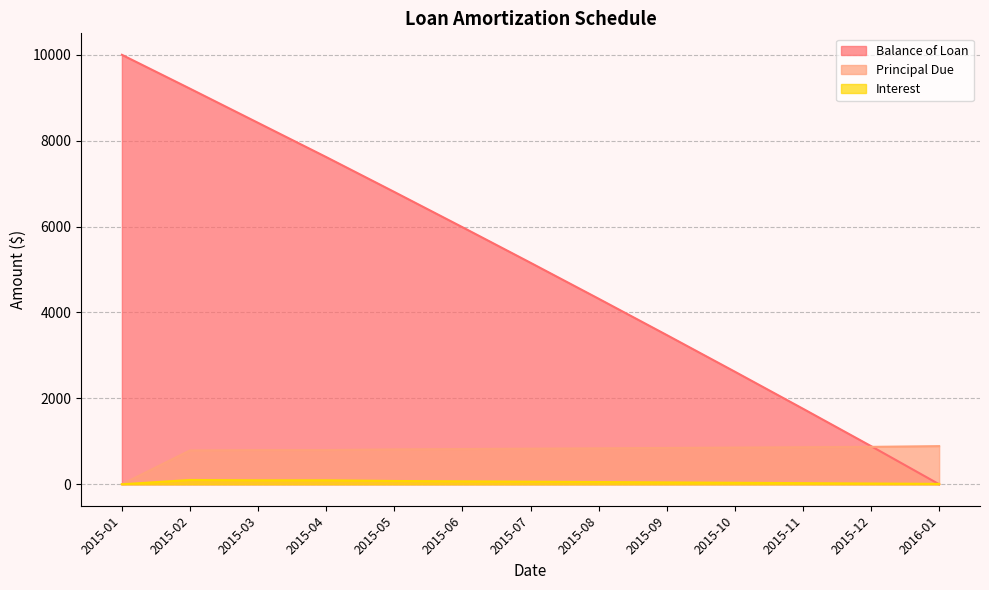

What is the label of the 13th point from the right?

2015-01